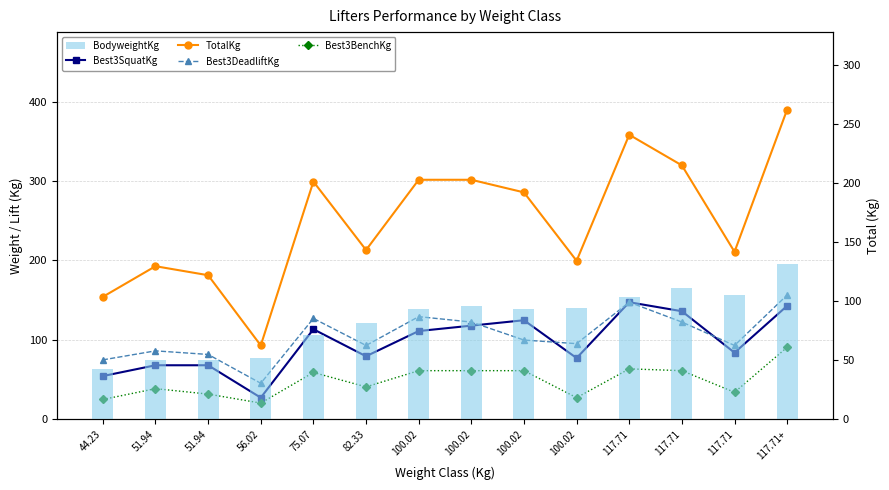

What is the minimum value for TotalKg?

93.0